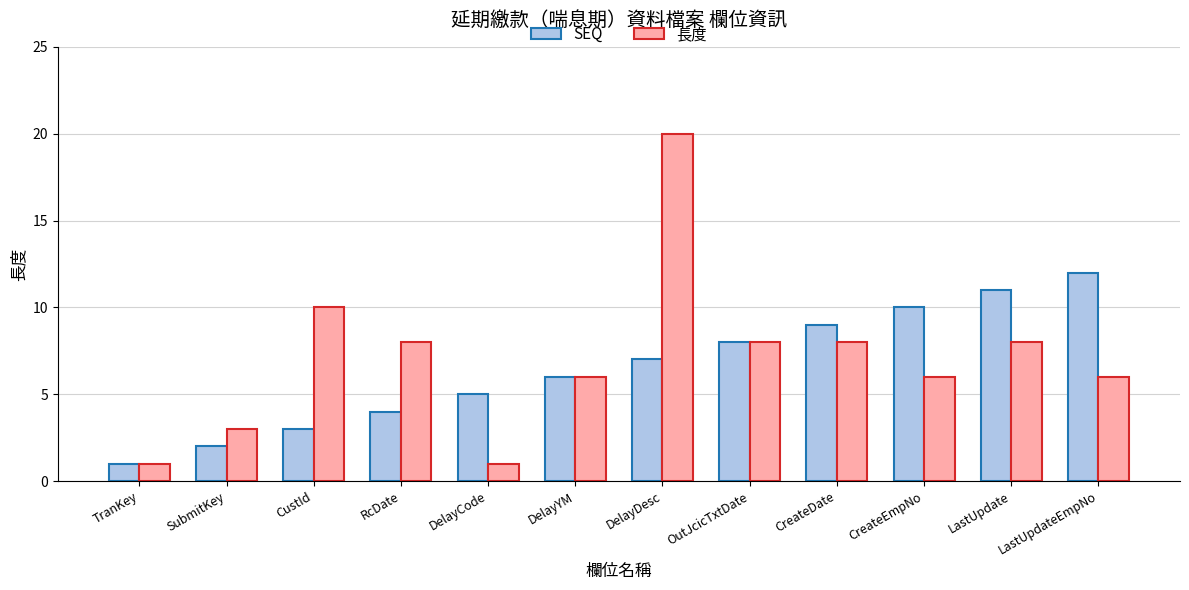

At which category is the sum across all series the highest?

DelayDesc